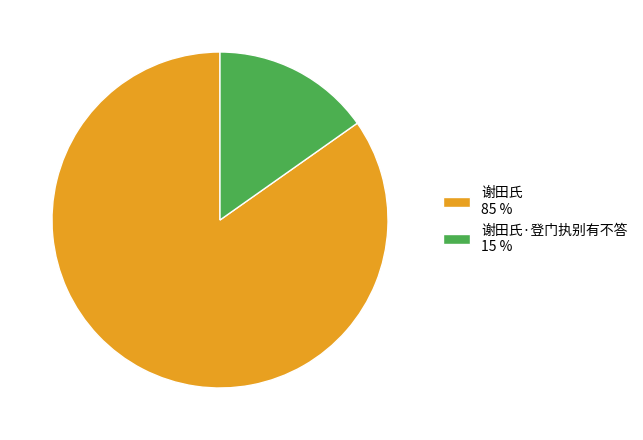

The 谢田氏 85 % slice represents 91% of the pie. True or false?

False